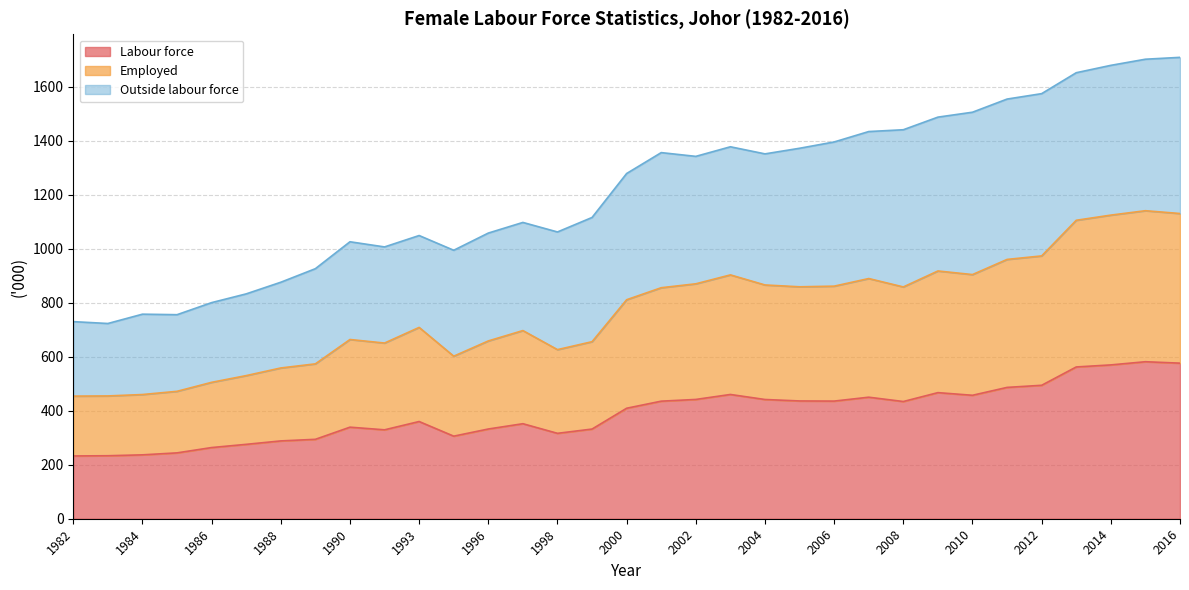

What is the value of the Employed point at the 11th from the left?

708.6